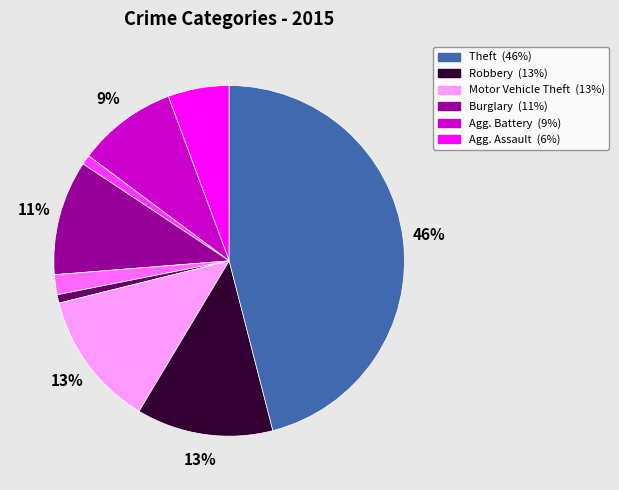

Is there any slice that represents more than half of the pie?

No